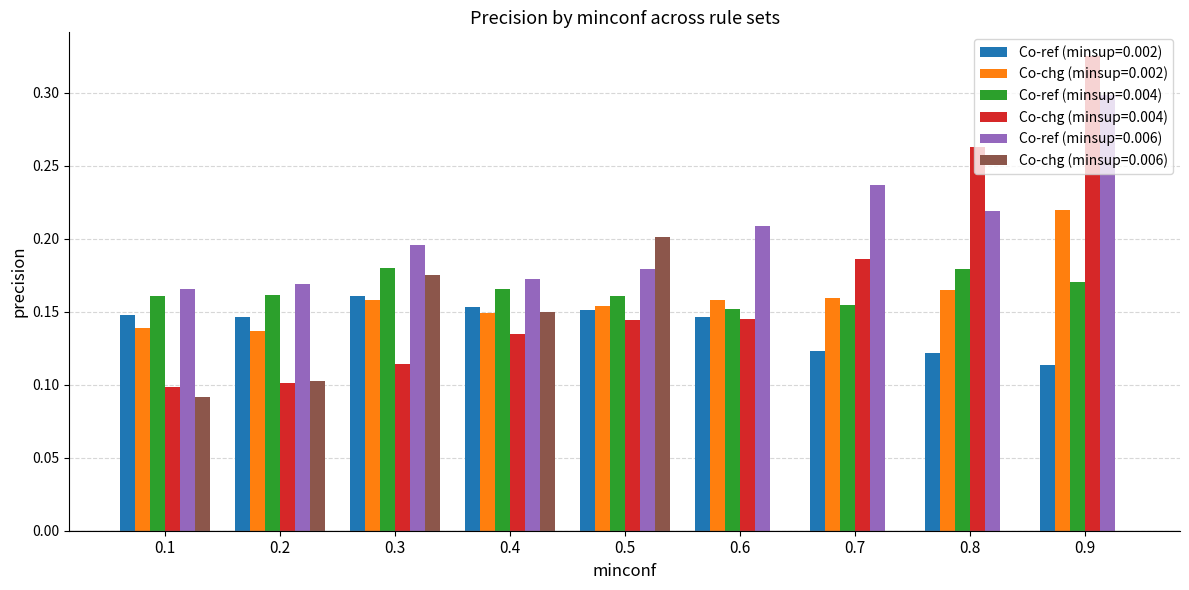

What are all the series names shown in the legend?

Co-ref (minsup=0.002), Co-chg (minsup=0.002), Co-ref (minsup=0.004), Co-chg (minsup=0.004), Co-ref (minsup=0.006), Co-chg (minsup=0.006)